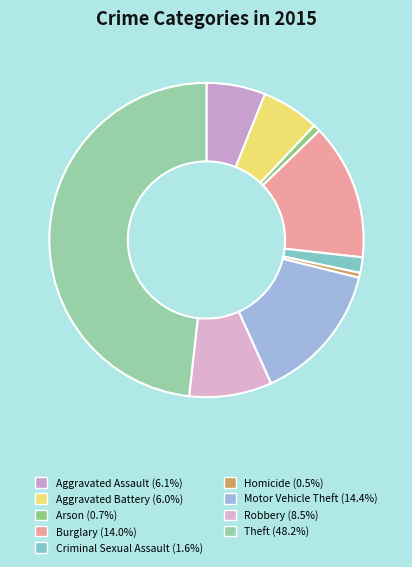

Does any single category account for the majority?

No